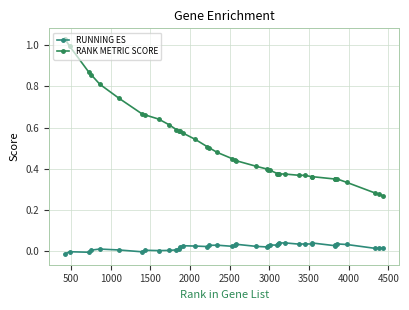

True or false: RANK METRIC SCORE and RUNNING ES intersect in this chart.

False